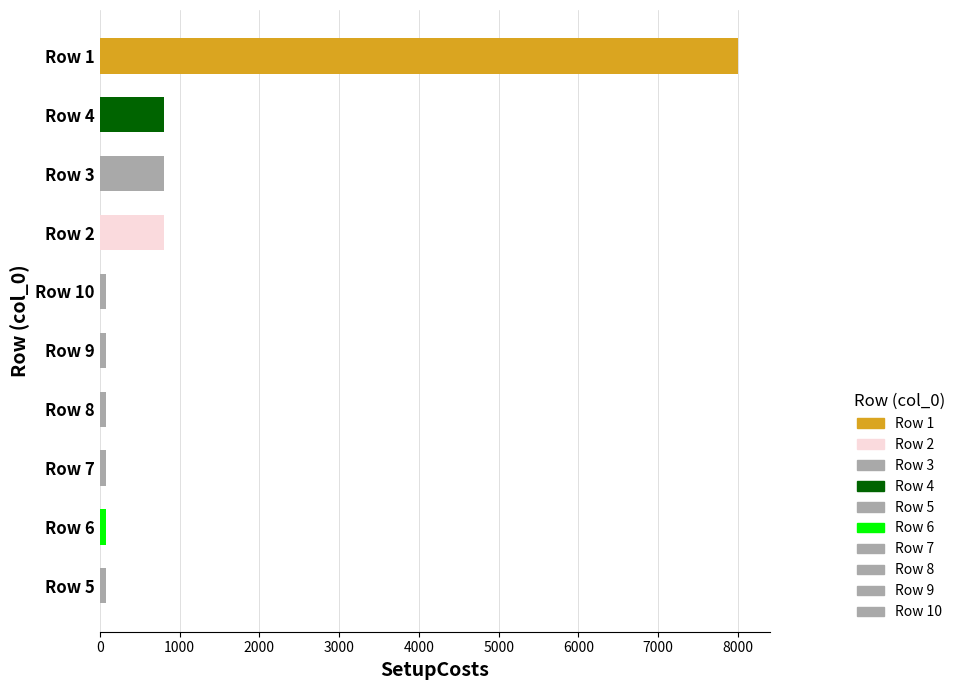

At which category does the chart reach its peak across all series?

1